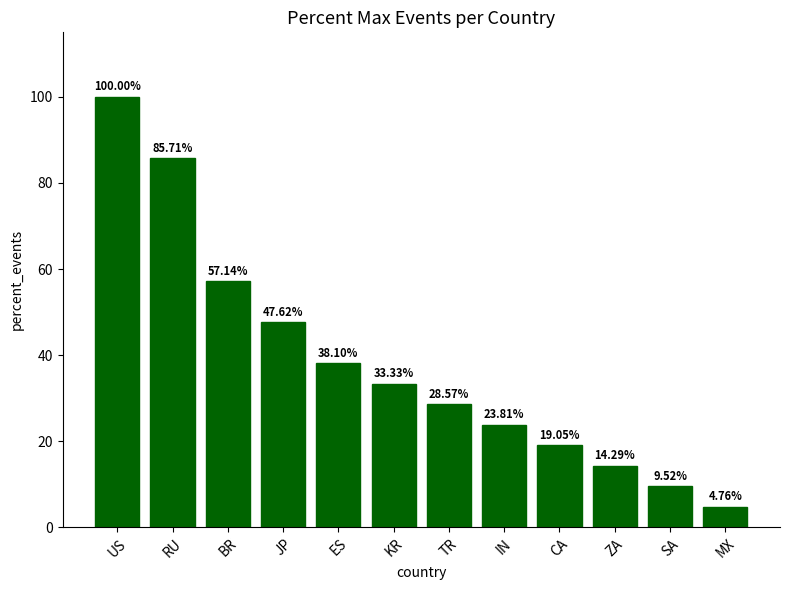

Read the value at TR.

28.6